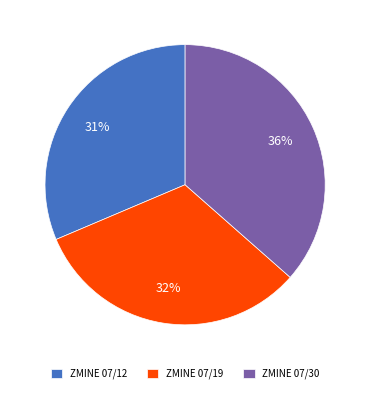

To the nearest percent, what is the difference between the largest and smallest slice percentages?

5%